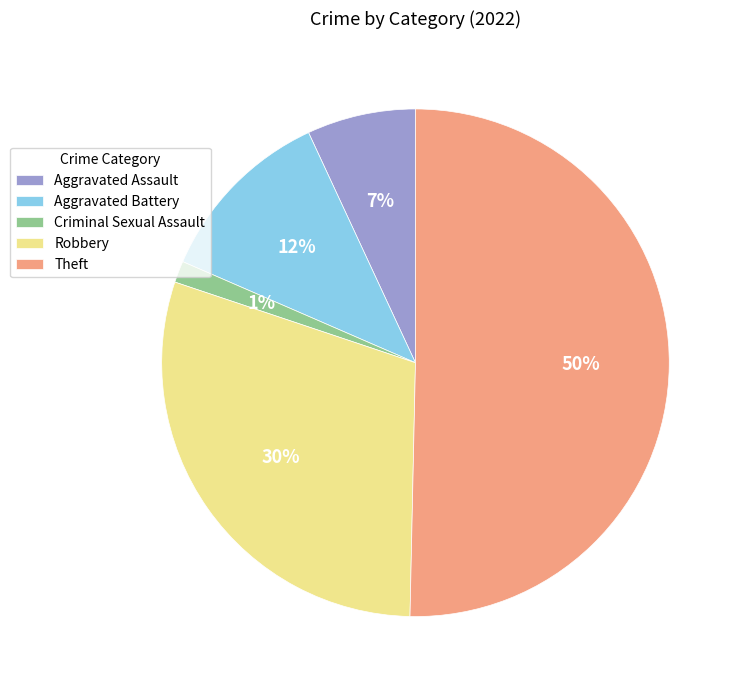

To the nearest percent, what percentage of the pie is Aggravated Assault?

7%